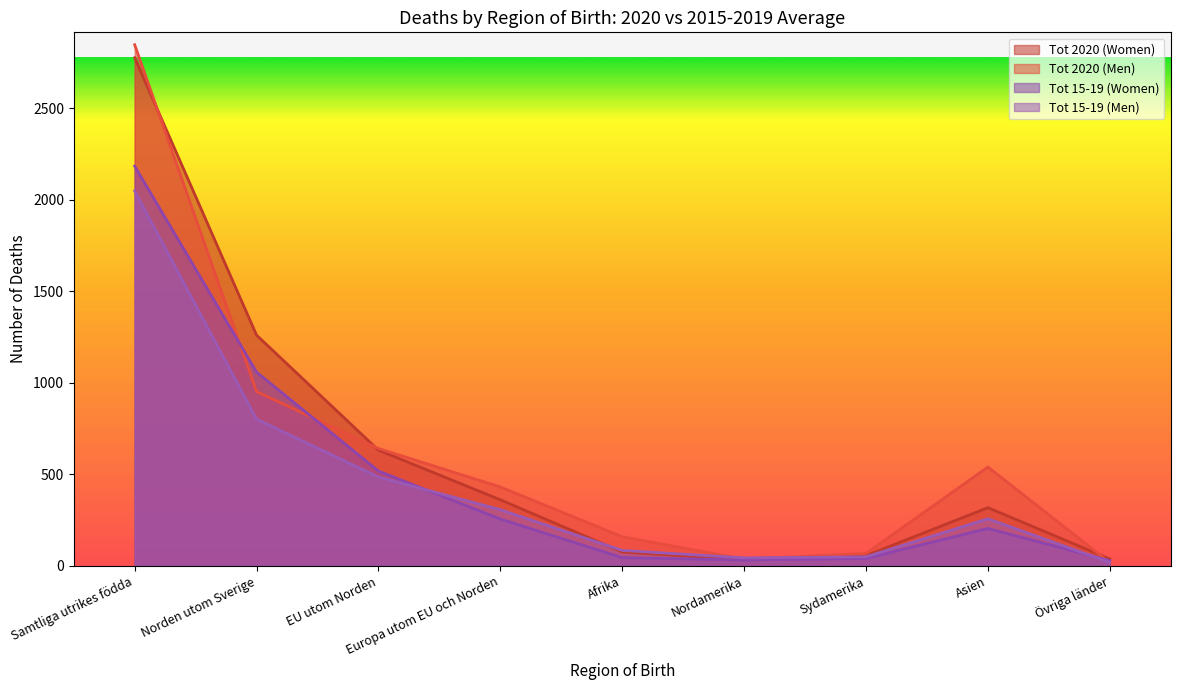

What position from the left is Sydamerika?

7